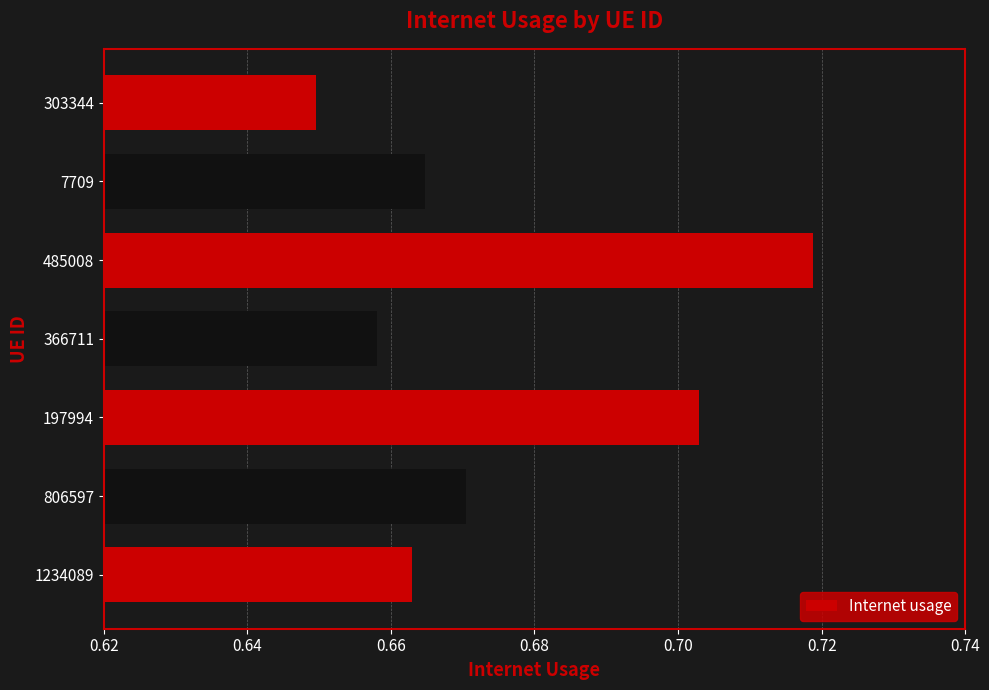

What is the sum of the values at 366711 and 806597?

1.3